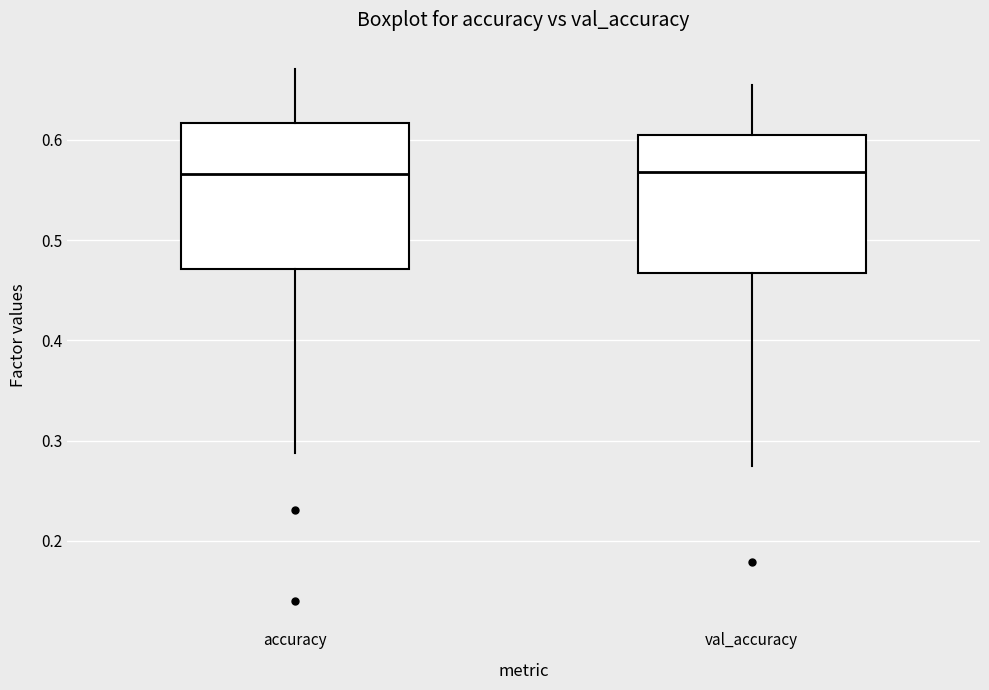

Where is the lower edge of the box for val_accuracy on the y-axis? The values are not printed on the chart, so give them approximately, as read against the axis.

0.47